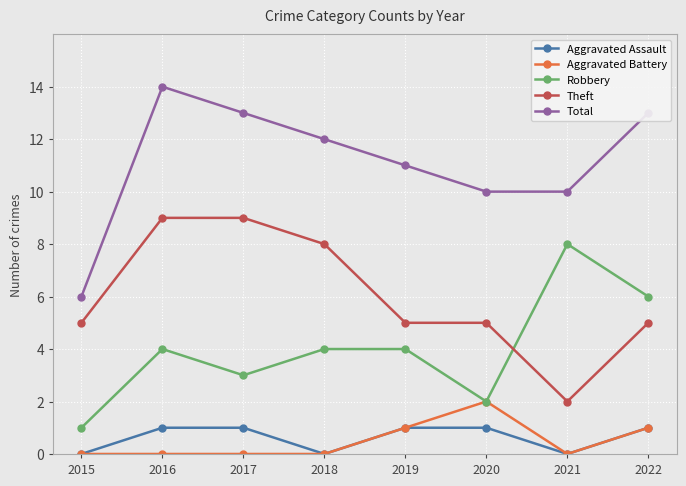

What is the value of the Total point at the 5th from the left?

11